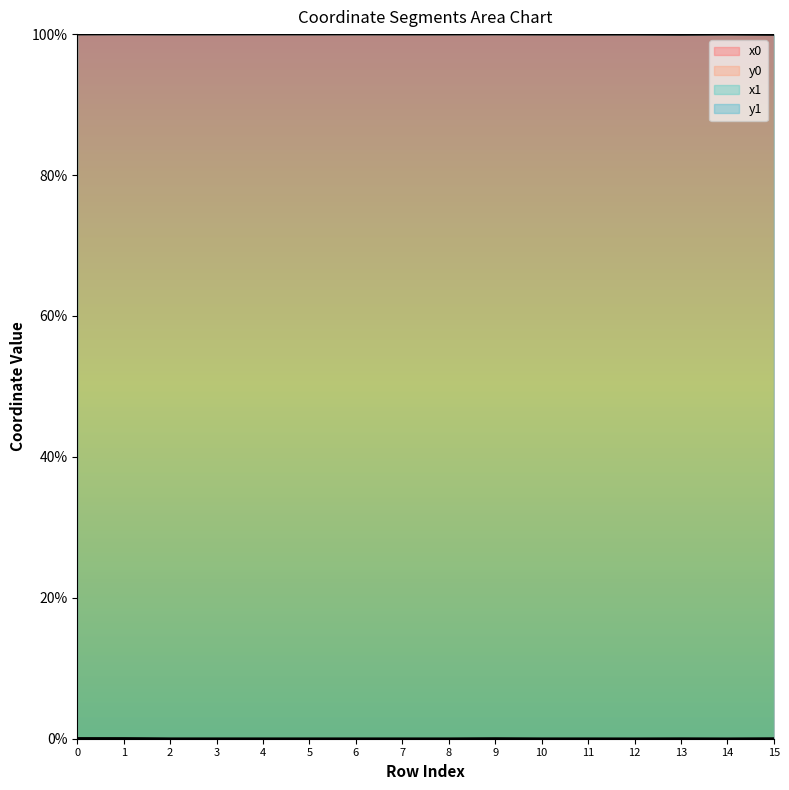

What is the highest value of the x0 series?

1.0